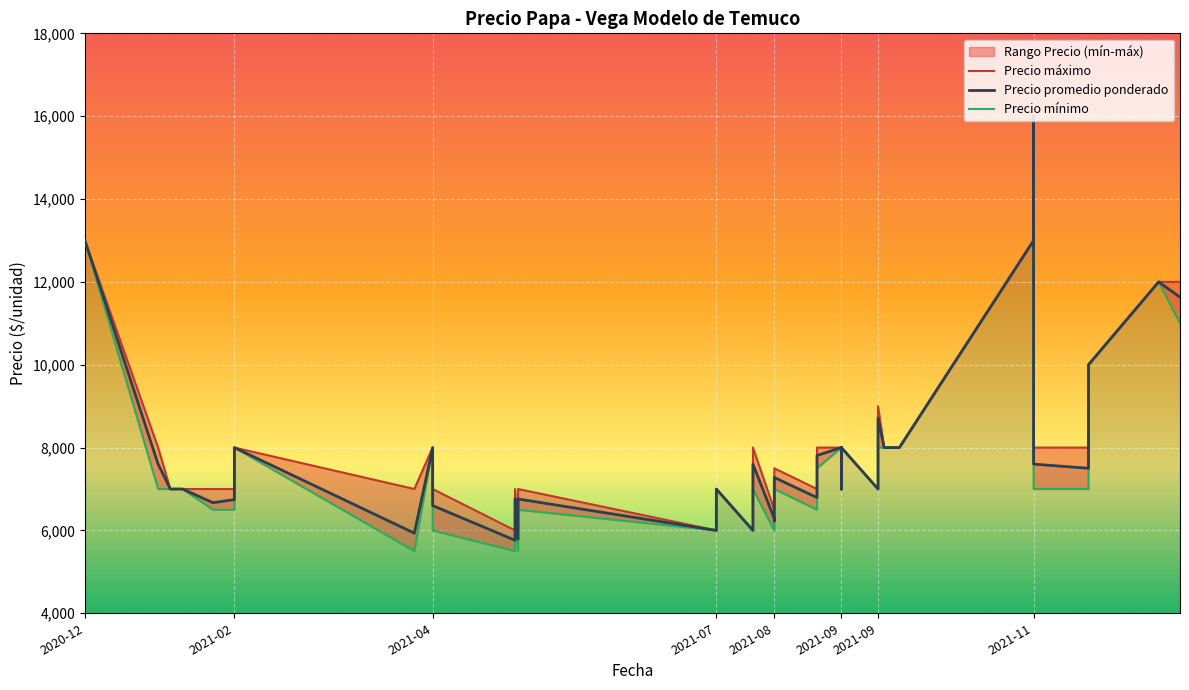

What is the label of the 25th point from the right?

2021-07